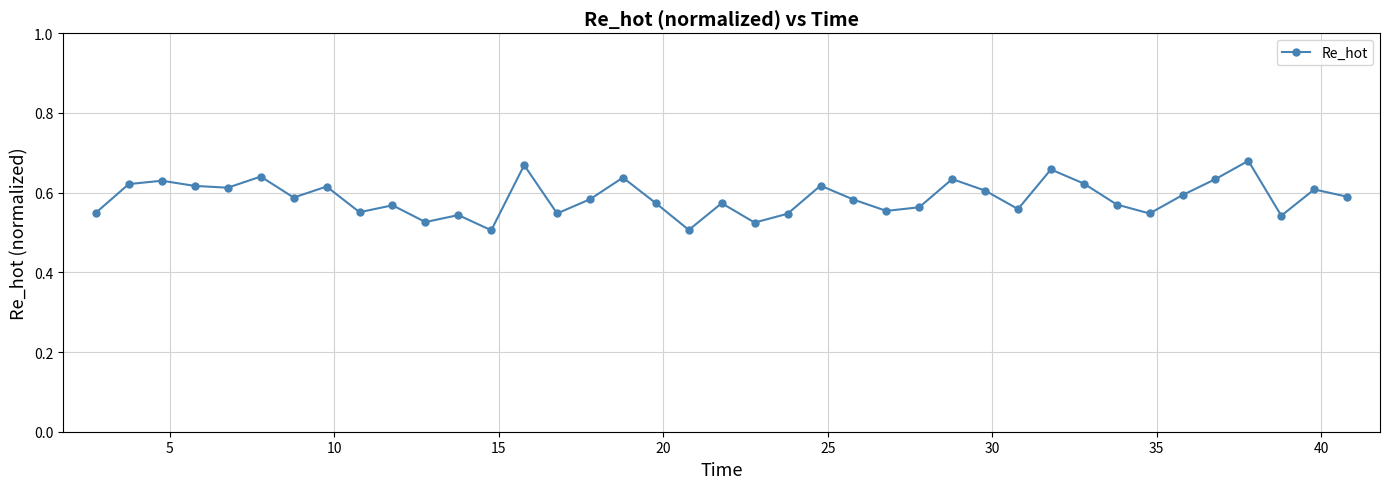

How many values are between 0 and 1?

39